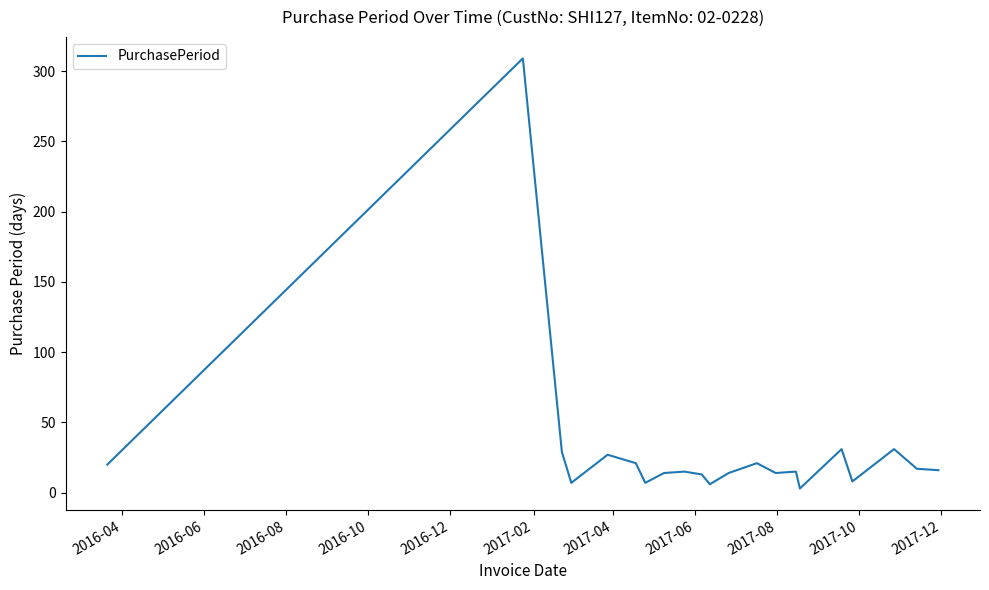

What is the difference between the maximum and minimum values?

306